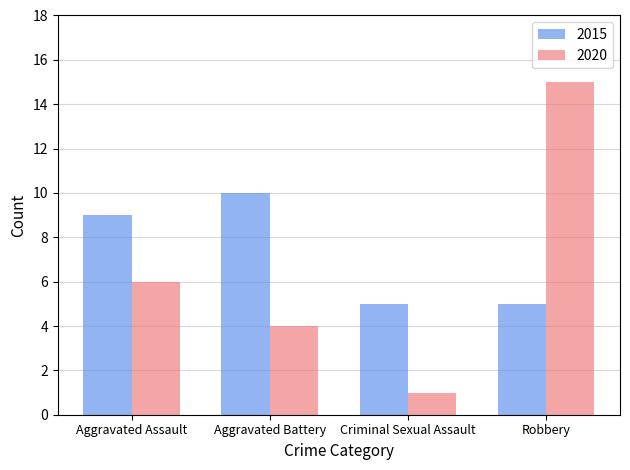

Reading left to right, what are all the values shown in this chart?

2015: Aggravated Assault=9	Aggravated Battery=10	Criminal Sexual Assault=5	Robbery=5
2020: Aggravated Assault=6	Aggravated Battery=4	Criminal Sexual Assault=1	Robbery=15